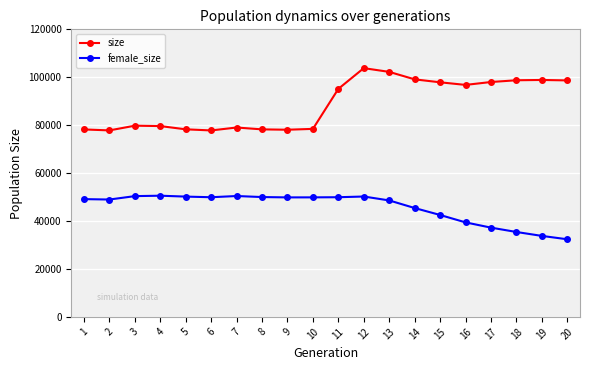

How many lines are shown in the chart?

2